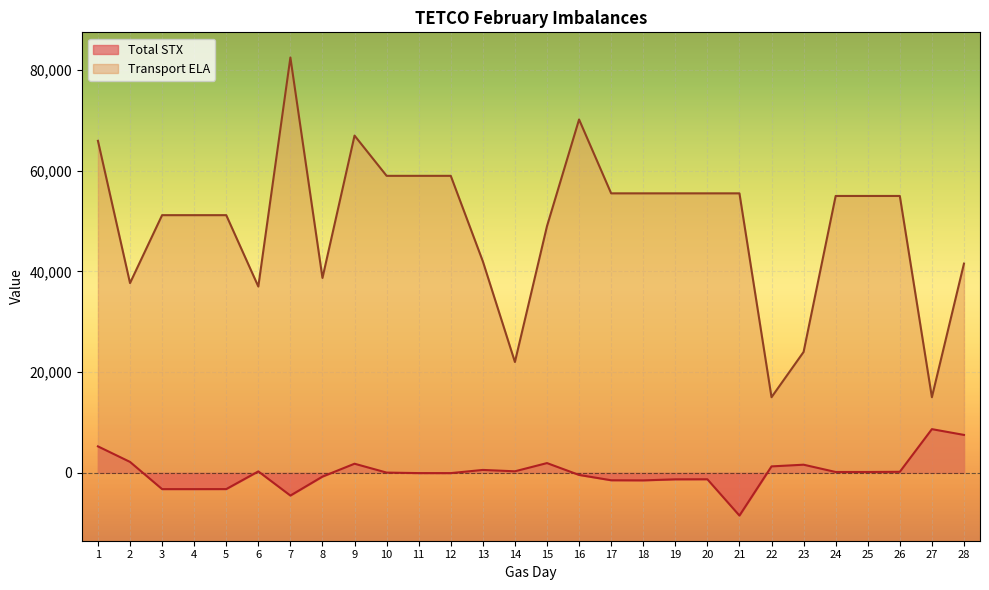

At which category is the sum across all series the highest?

7